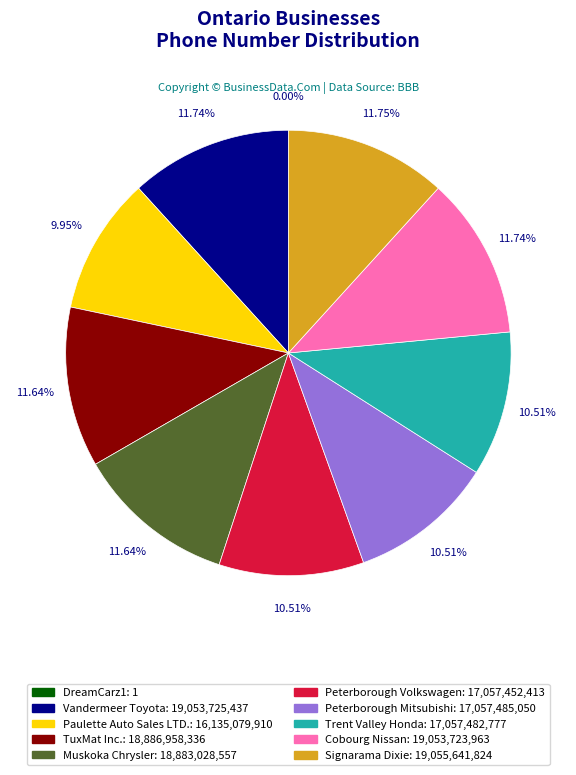

Which has a higher value, Vandermeer Toyota or Signarama Dixie?

Signarama Dixie